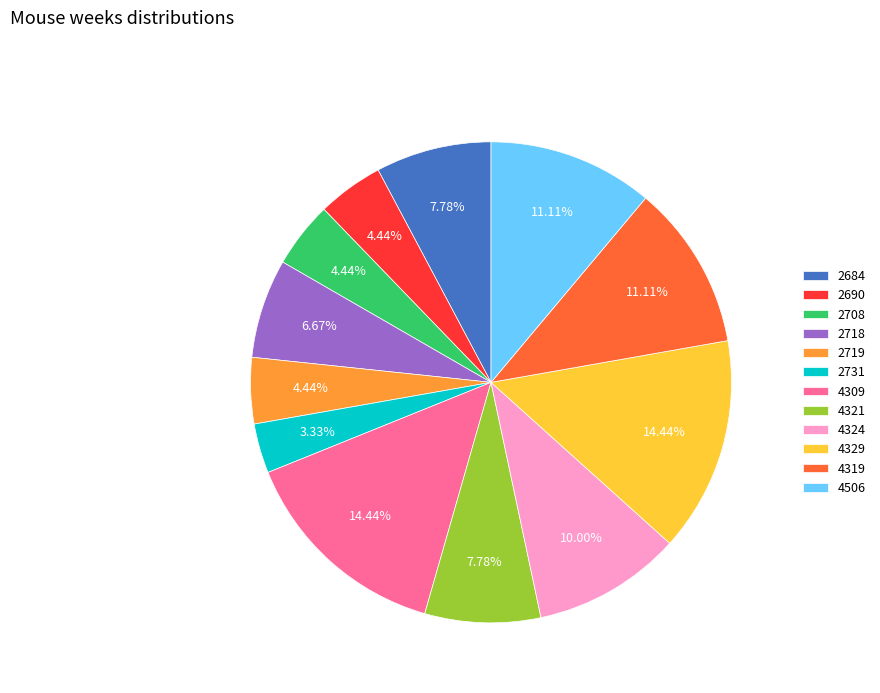

Which category has the smallest portion of the pie?

2731